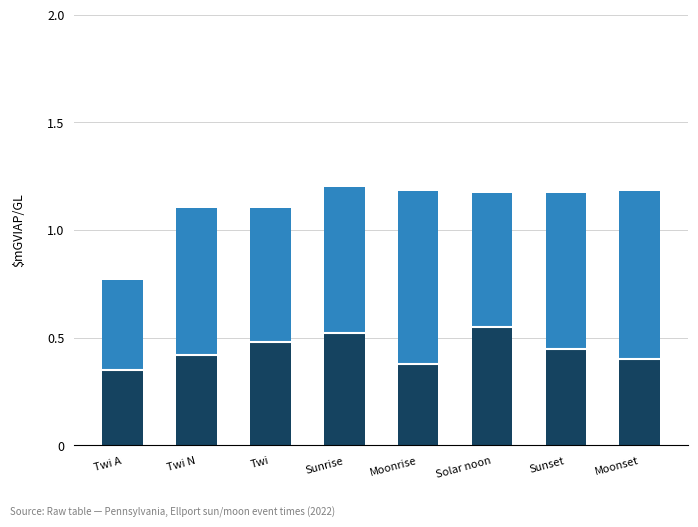

Between Solar noon and Sunset, which series saw the biggest shift?

Lower segment